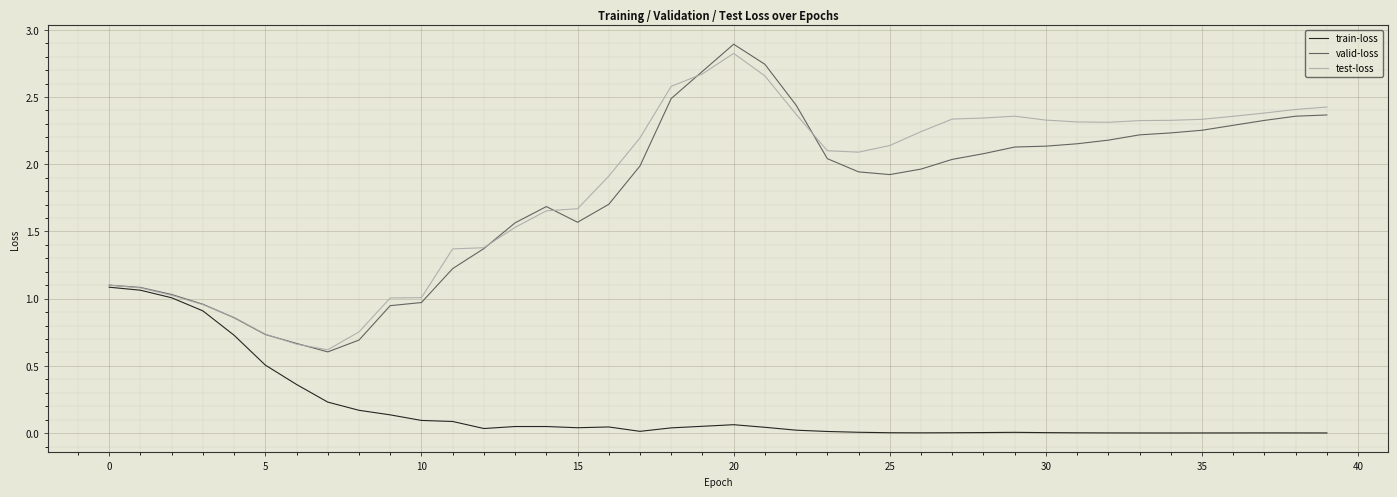

What is the maximum value shown in the chart?

2.9